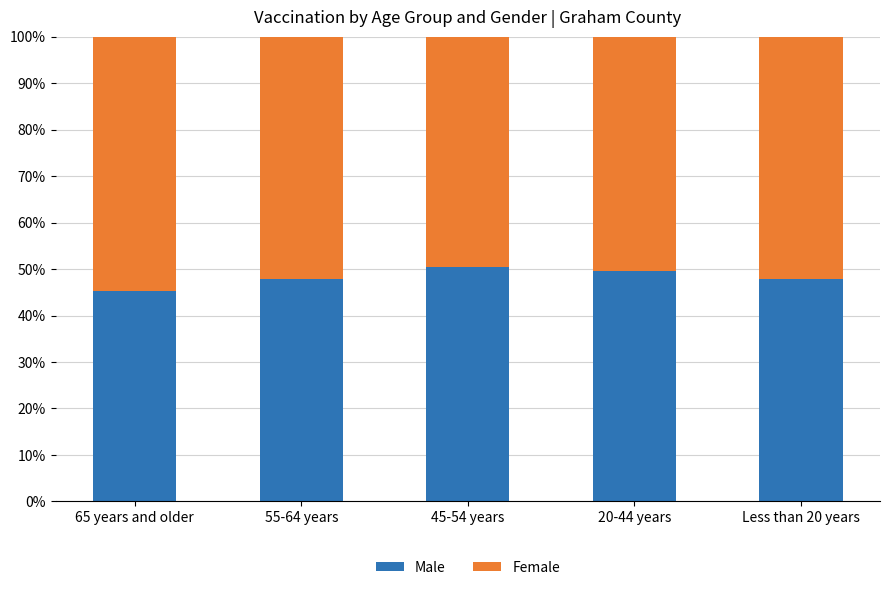

What is the average value of the Male series?

48.2